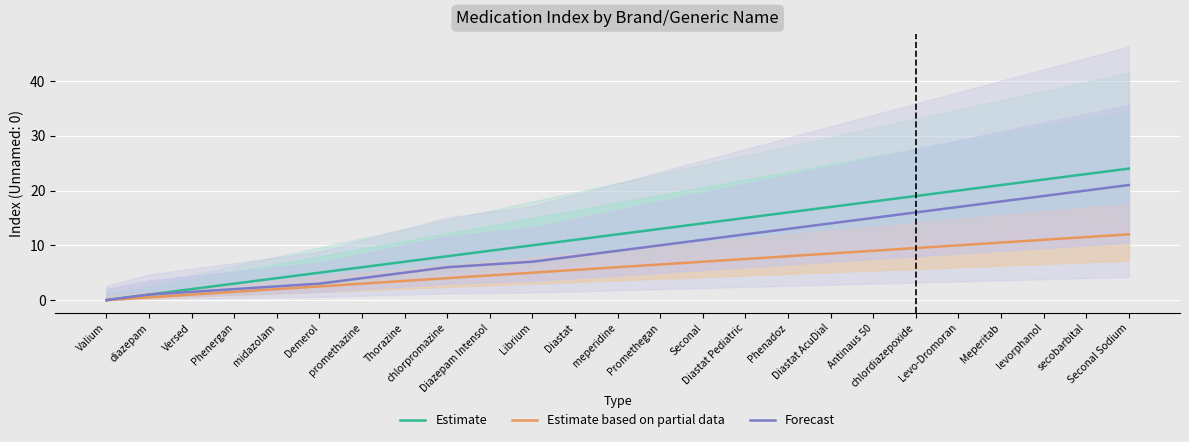

Which has a higher value, Promethegan or Thorazine?

Promethegan